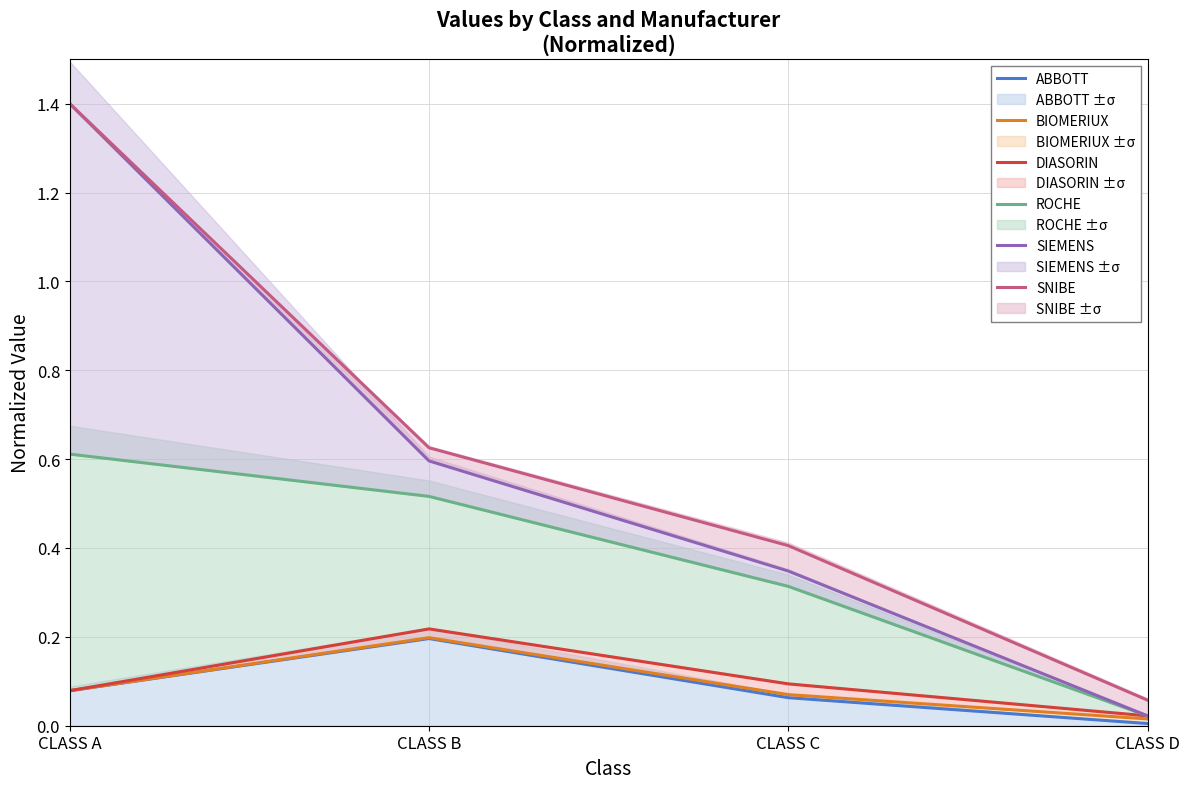

True or false: SNIBE and BIOMERIUX intersect in this chart.

False